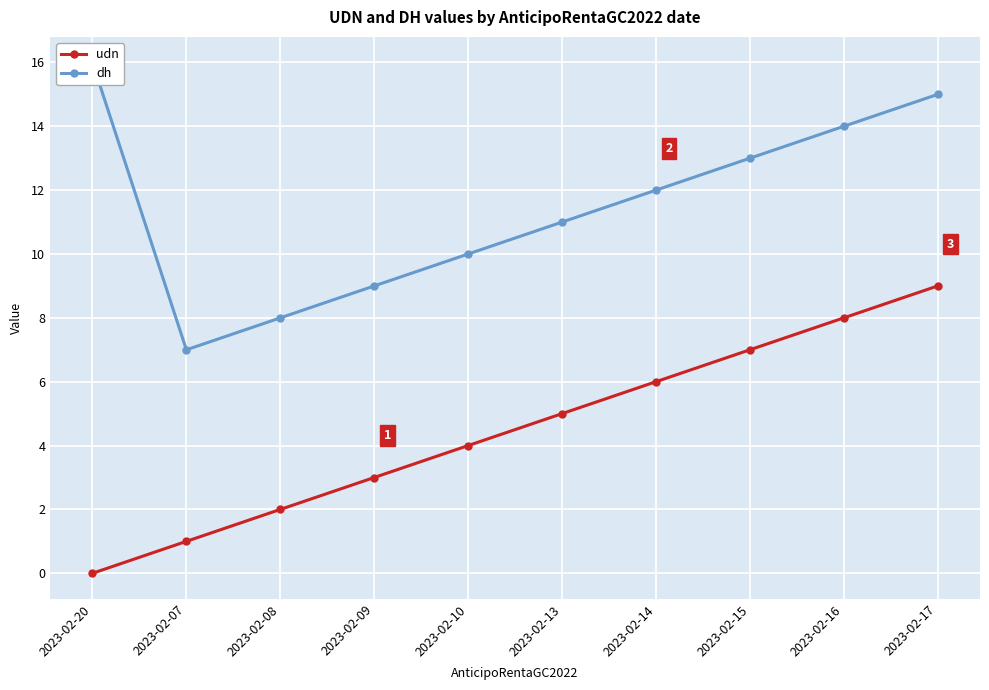

What is the sum of all udn values?

45